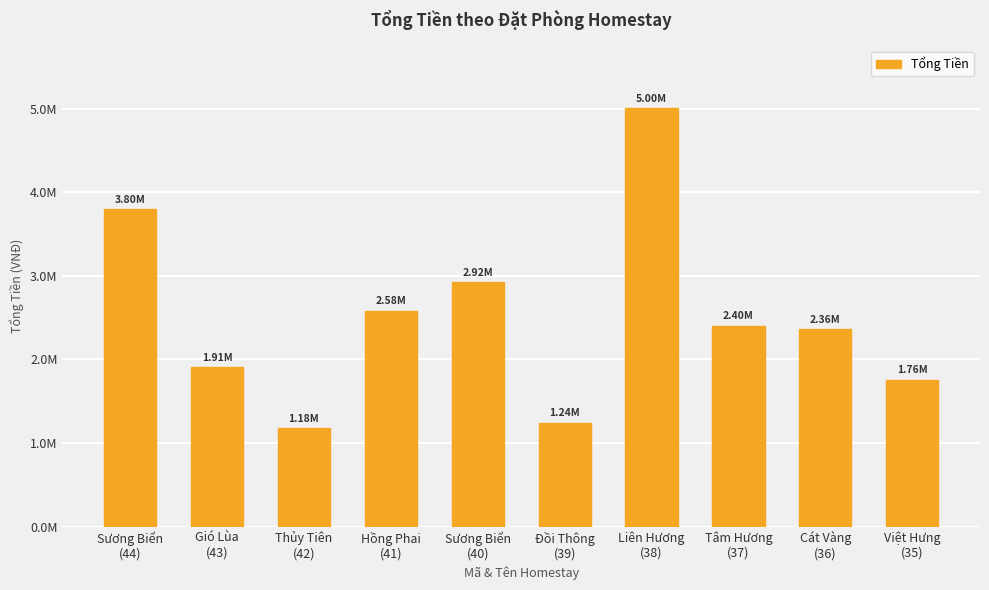

How many categories are shown in the chart?

10